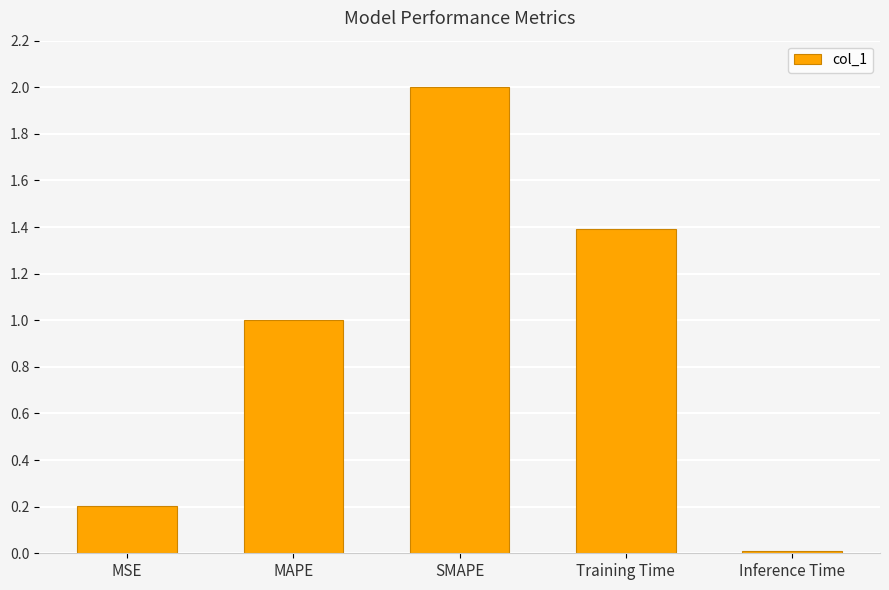

What is the difference between the values at Inference Time and MSE?

0.2